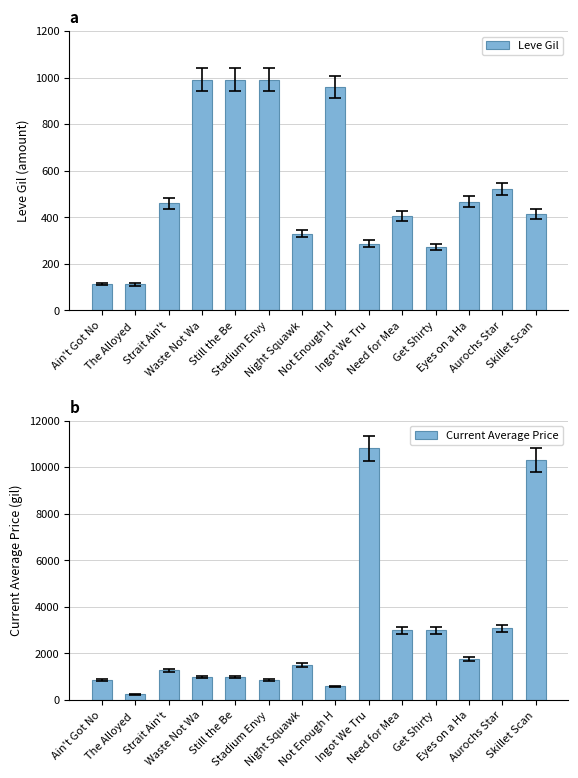

Reading left to right, what are all the values shown in this chart?

Leve Gil: Ain't Got No=113.0	The Alloyed =112.0	Strait Ain't=460.0	Waste Not Wa=990.0	Still the Be=990.0	Stadium Envy=990.0	Night Squawk=330.0	Not Enough H=960.0	Ingot We Tru=287.0	Need for Mea=406.0	Get Shirty=273.0	Eyes on a Ha=467.0	Aurochs Star=520.0	Skillet Scan=414.0
Current Average Price: Ain't Got No=850.4	The Alloyed =238.0	Strait Ain't=1285.8	Waste Not Wa=990.0	Still the Be=1000.0	Stadium Envy=854.0	Night Squawk=1494.5	Not Enough H=585.5	Ingot We Tru=10812.0	Need for Mea=3000.0	Get Shirty=3000.0	Eyes on a Ha=1758.0	Aurochs Star=3080.0	Skillet Scan=10289.8